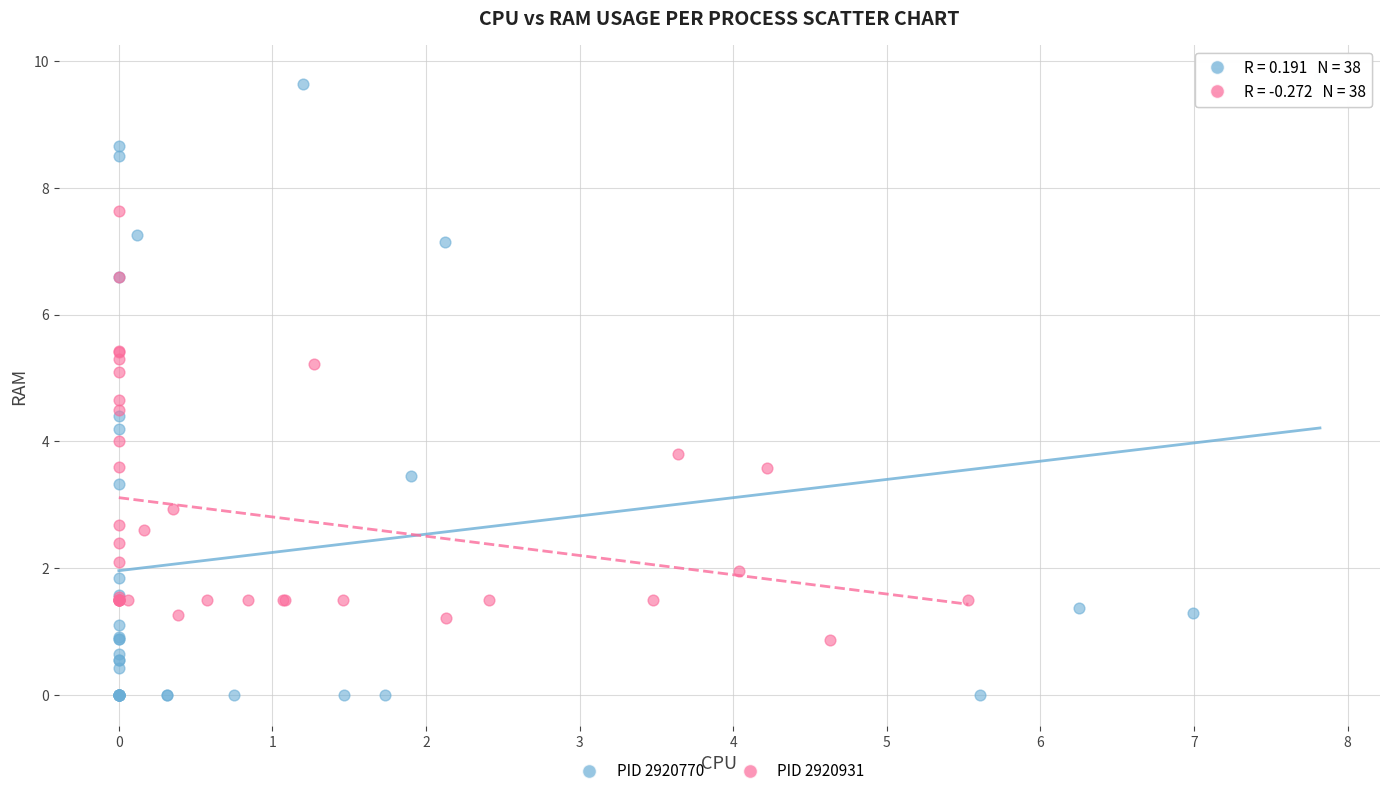

Which series reaches the maximum Y coordinate?

PID 2920770